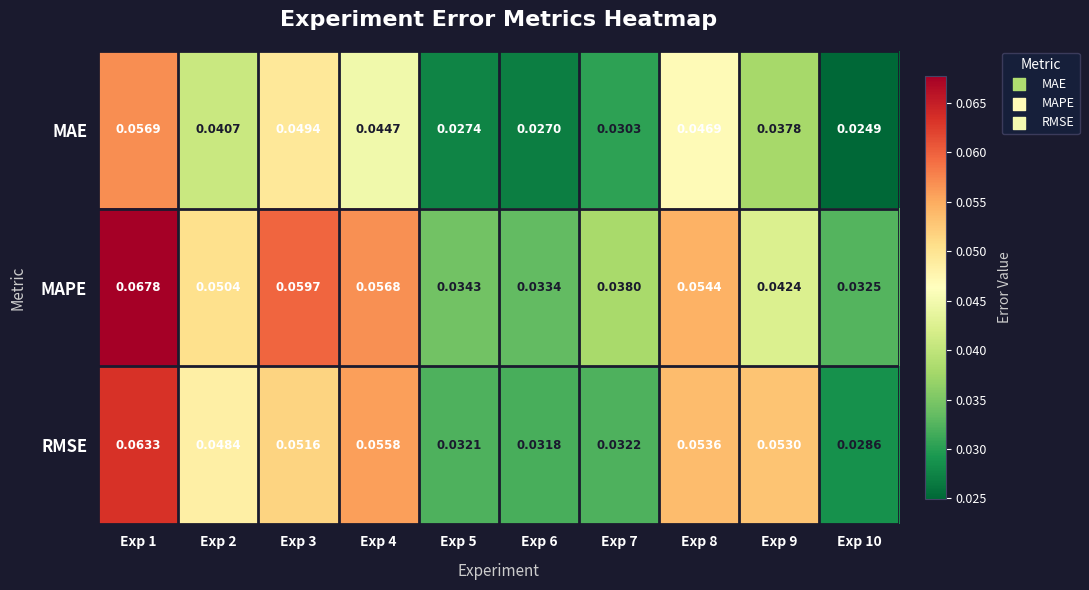

Which series has the largest total across all categories?

MAPE